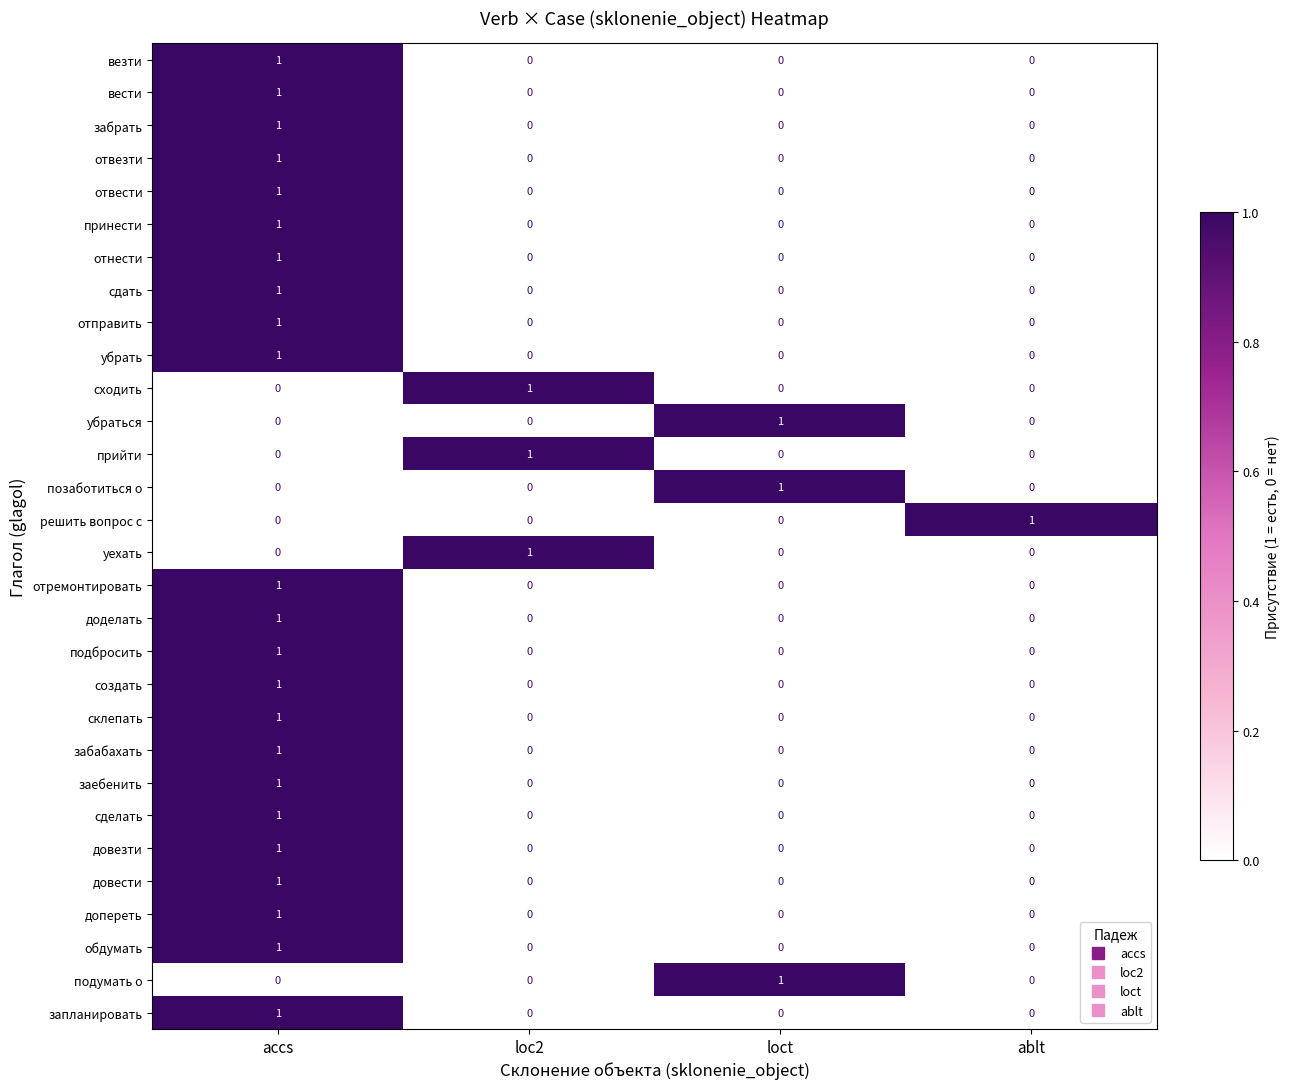

At how many categories does at least one series exceed 0?

4